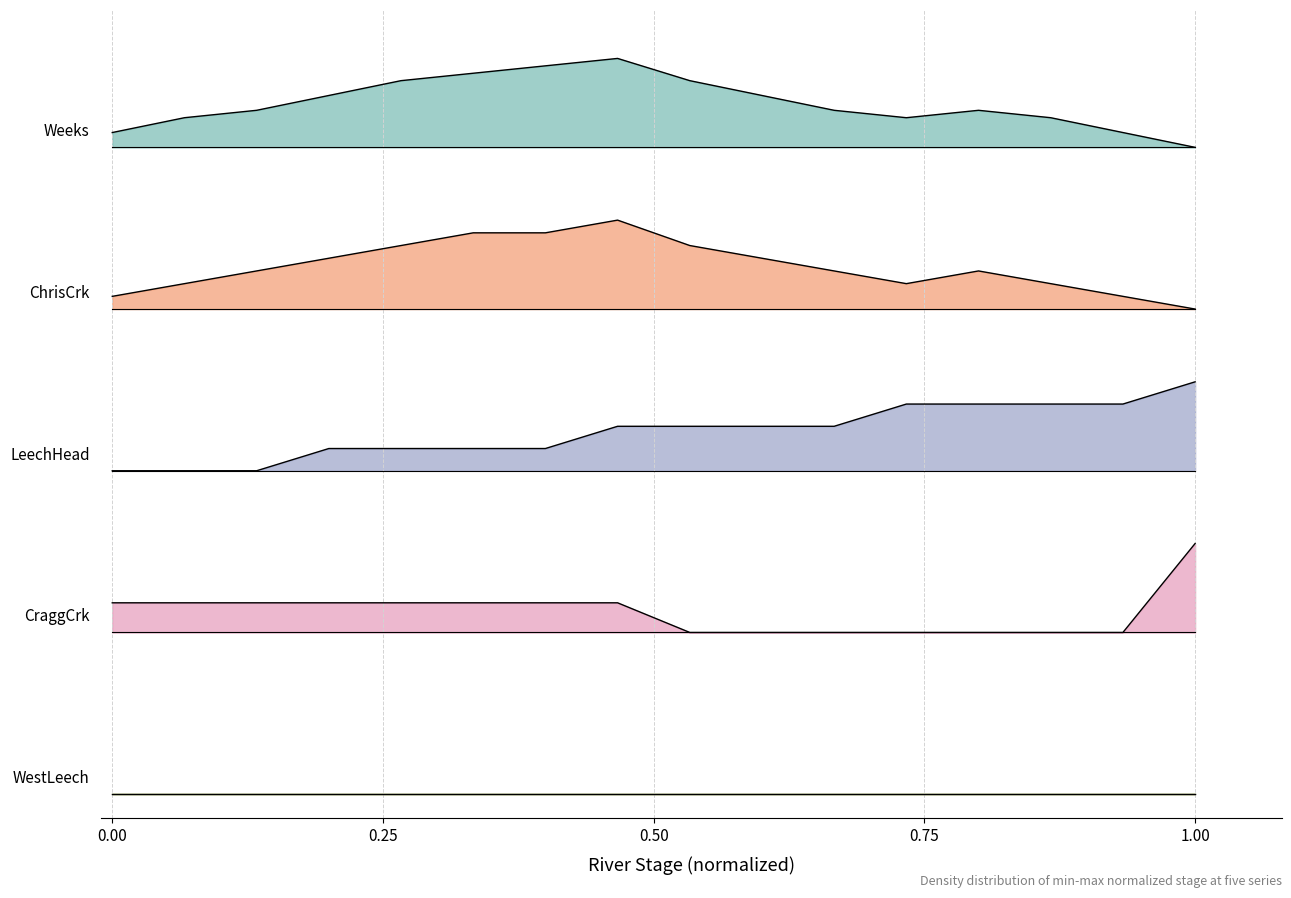

Does the chart display data point markers on the line(s)?

No